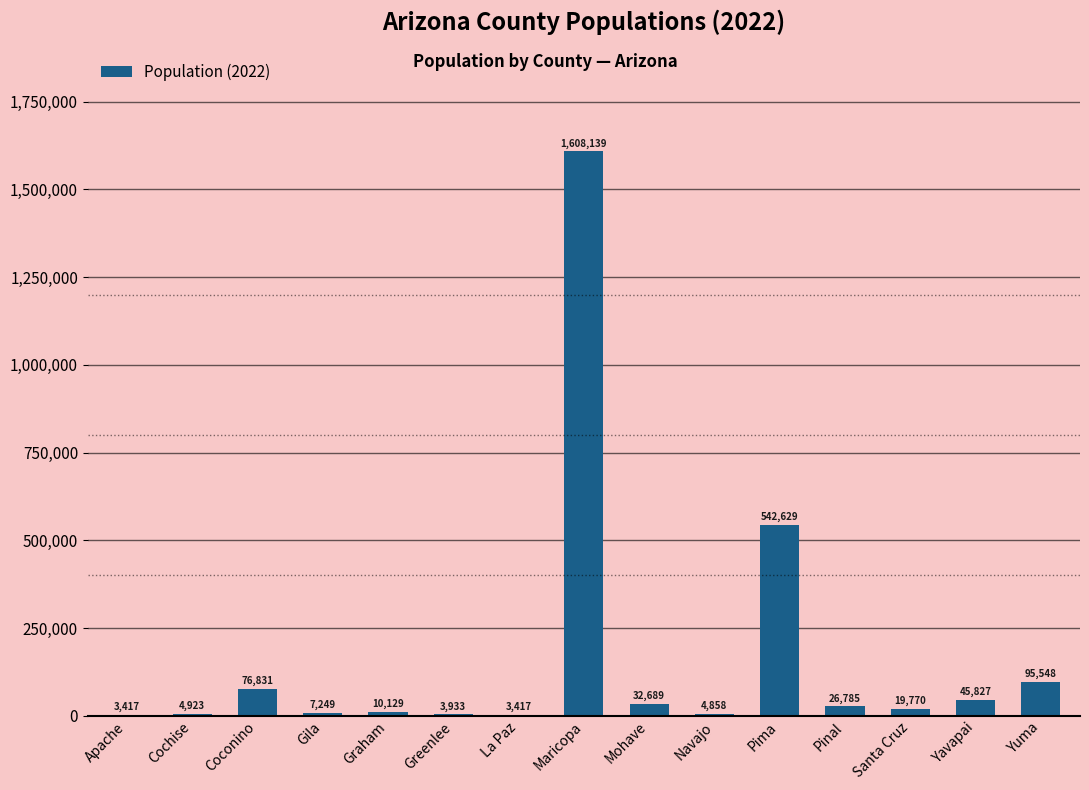

What value does the data have at Mohave, to the nearest 100?

32700